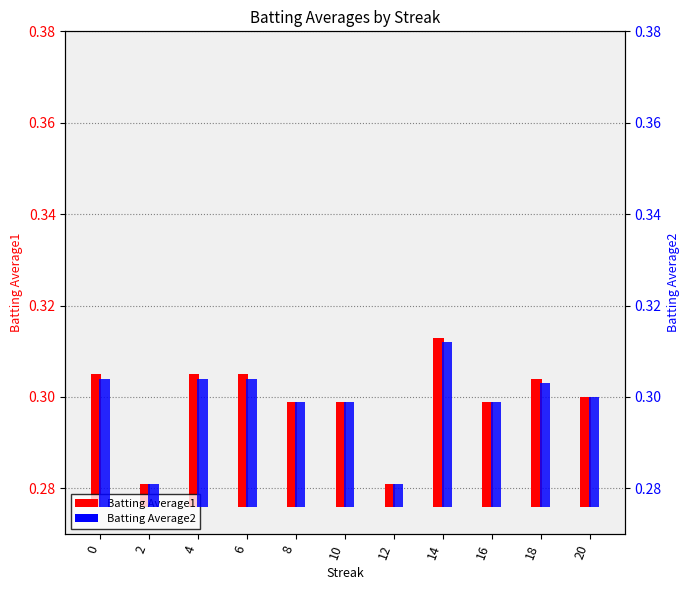

How many groups of bars are there?

11